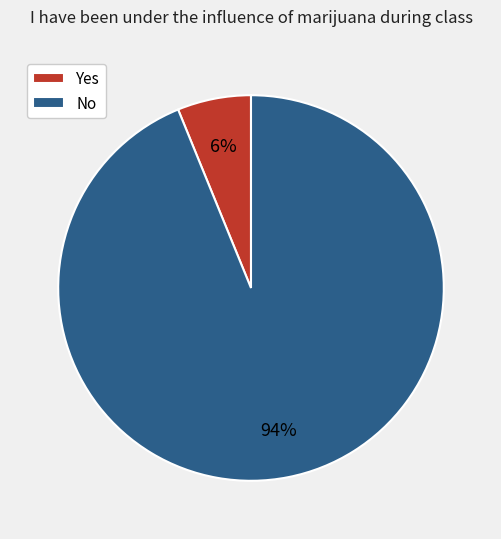

Is the sum of No and Yes greater than half?

Yes